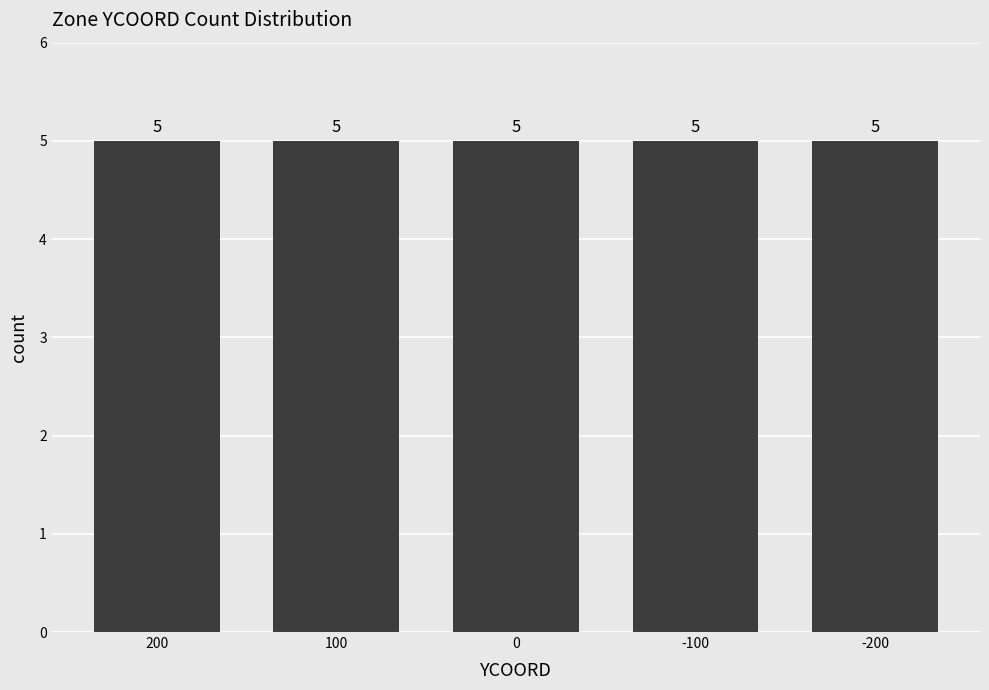

How many series are shown in this chart?

1